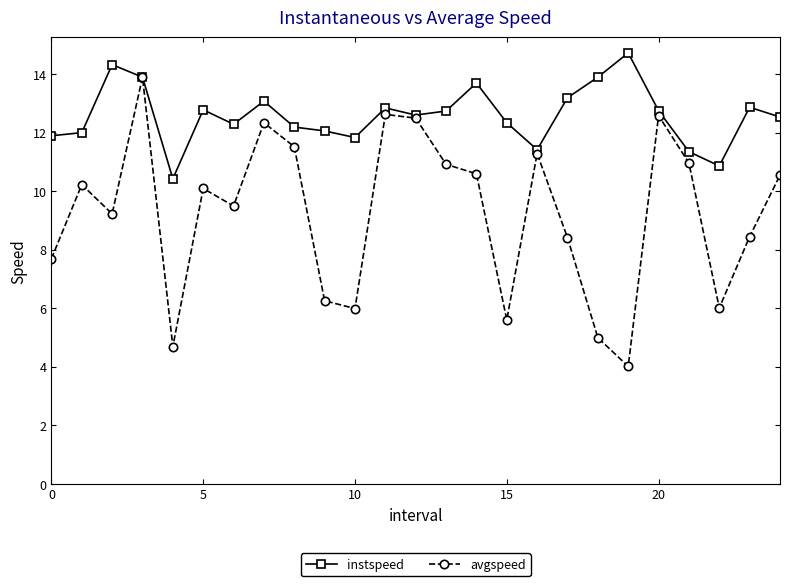

What is the value of the avgspeed point at the 18th from the left?

8.4